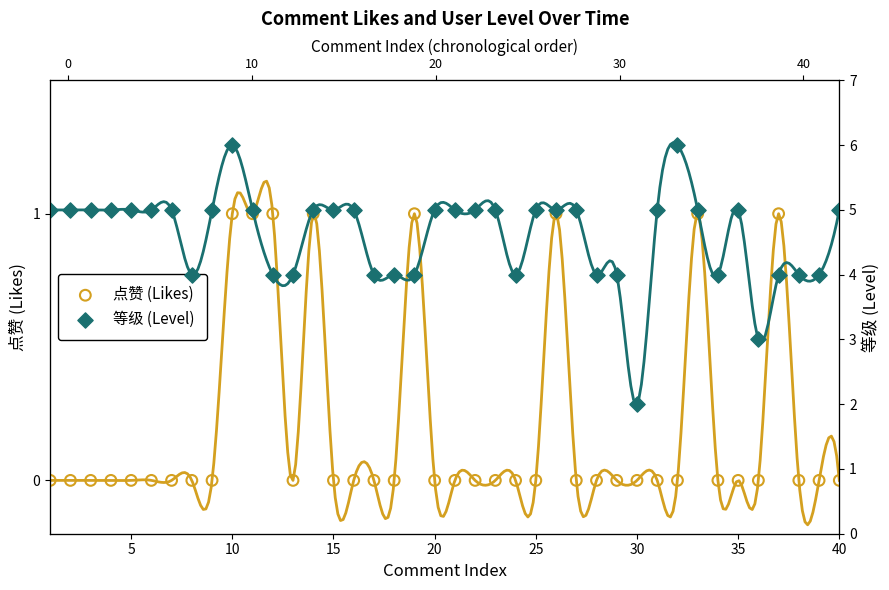

Which series has the largest total across all categories?

等级 (Level)